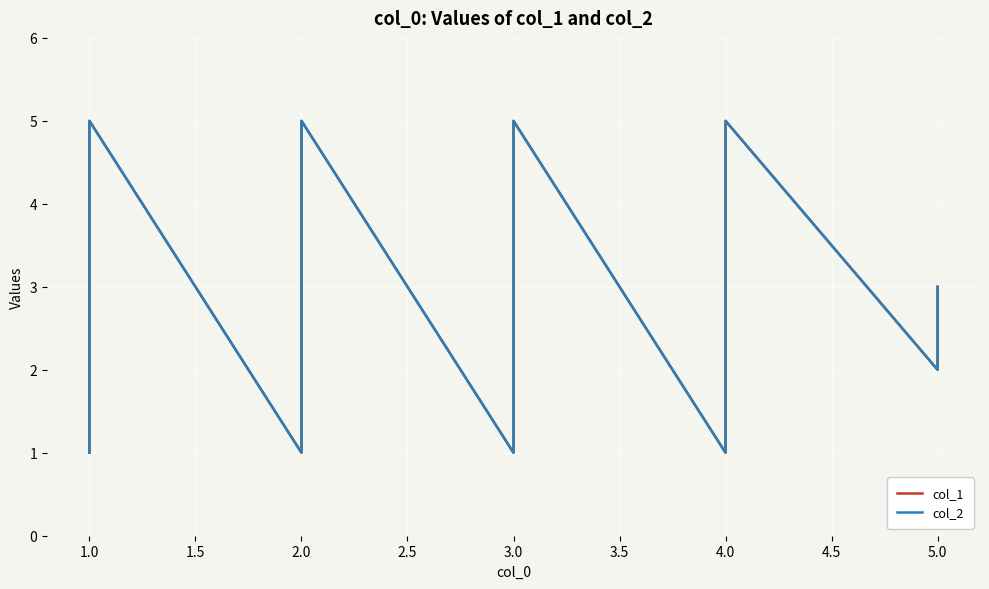

List the series in order of their peak value, highest first.

col_1, col_2